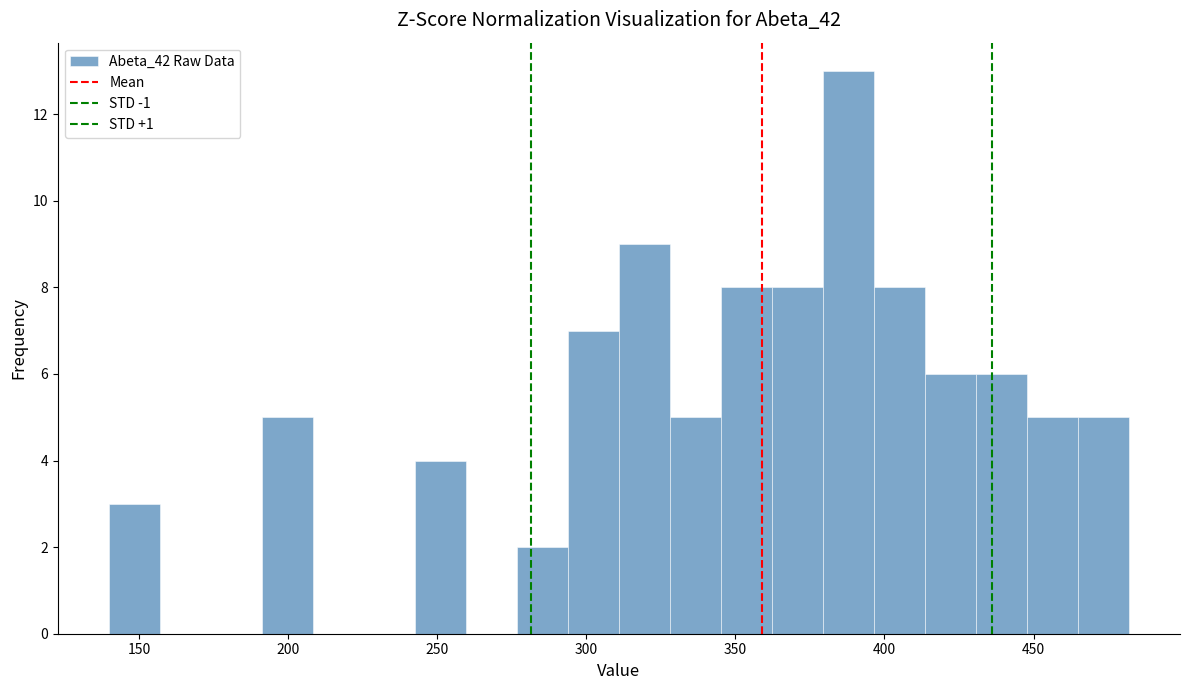

Read against the x-axis, roughly where is the centre of the tallest bar?

390